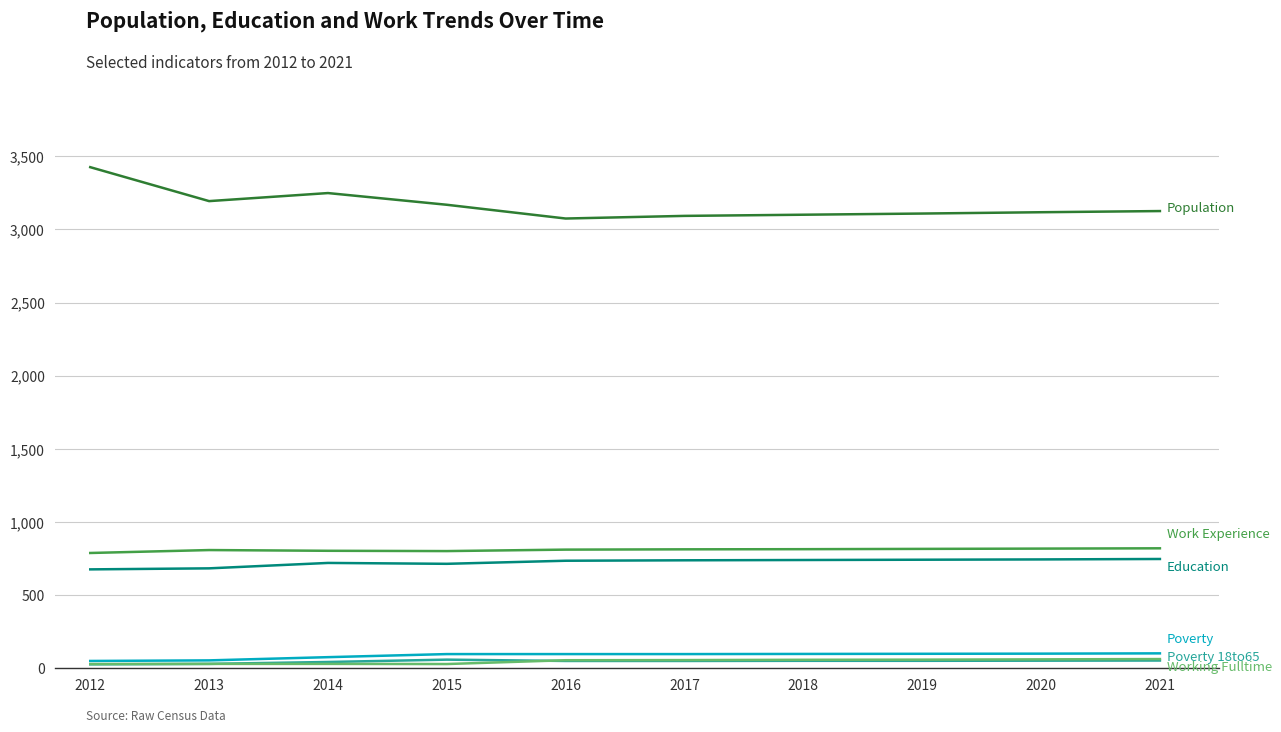

What is the maximum value shown in the chart?

3425